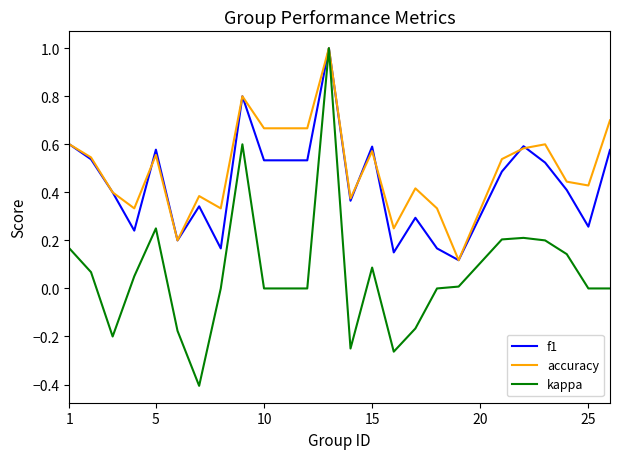

How many categories are shown in the chart?

24